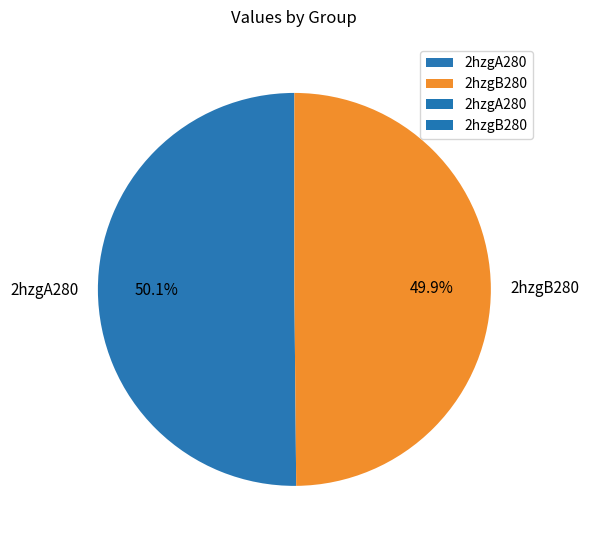

How much of the chart is everything except 2hzgA280?

49.9%